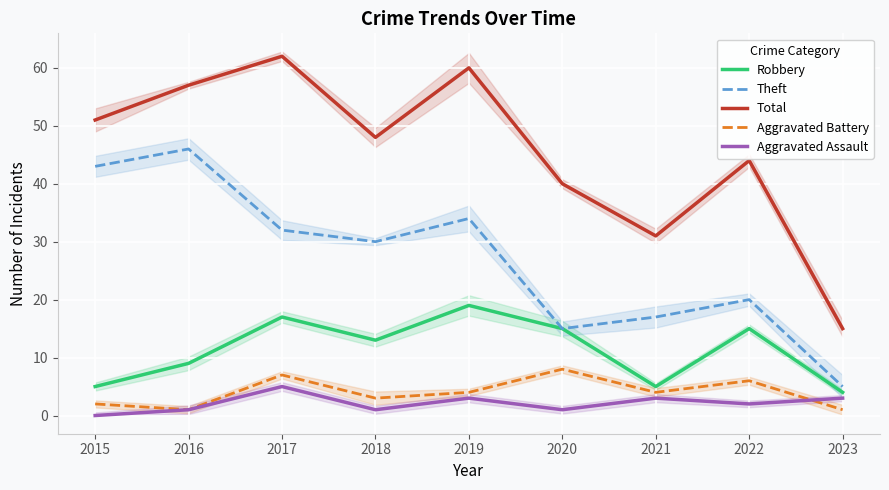

Which has a higher value, 2018 or 2017?

2017